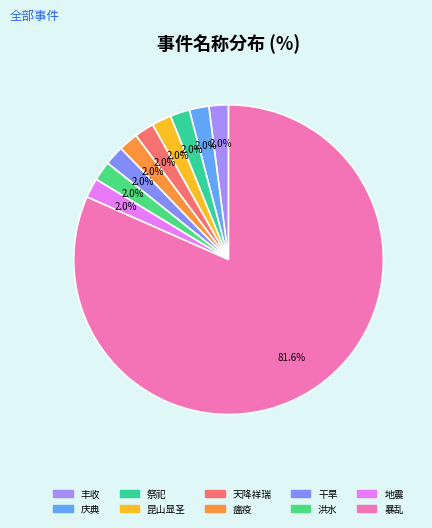

To the nearest percent, what is the combined percentage of 地震 and 丰收?

4%